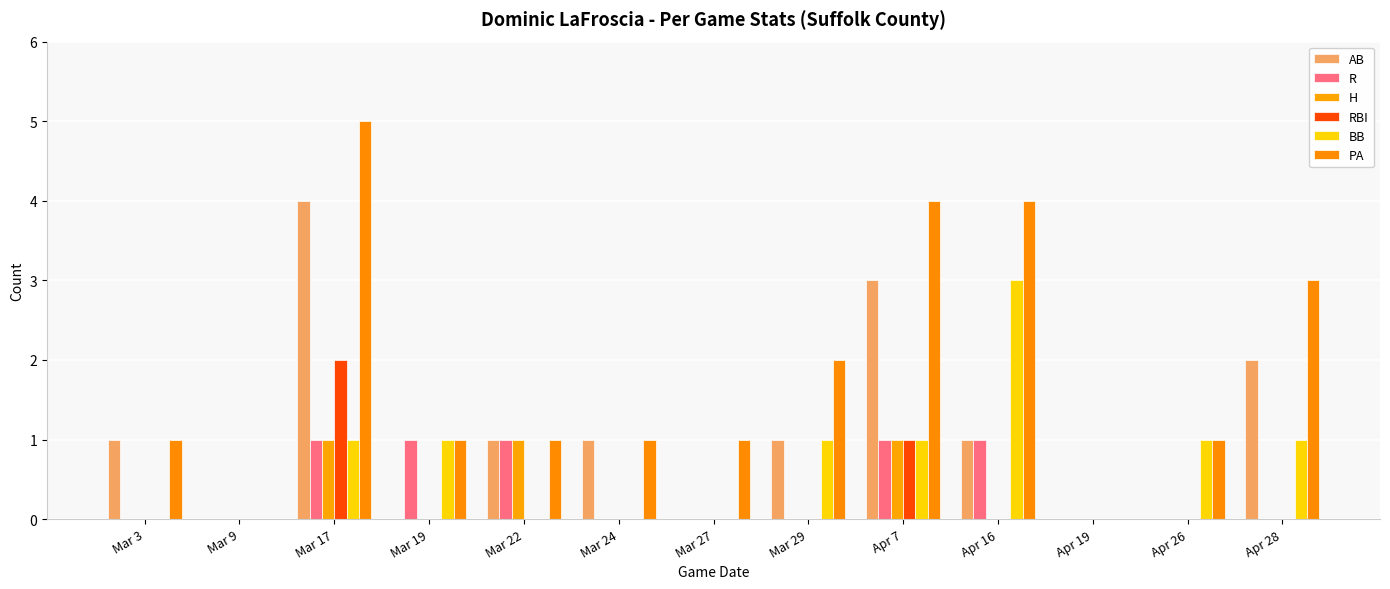

What is the difference between the maximum and minimum values in the PA series?

5